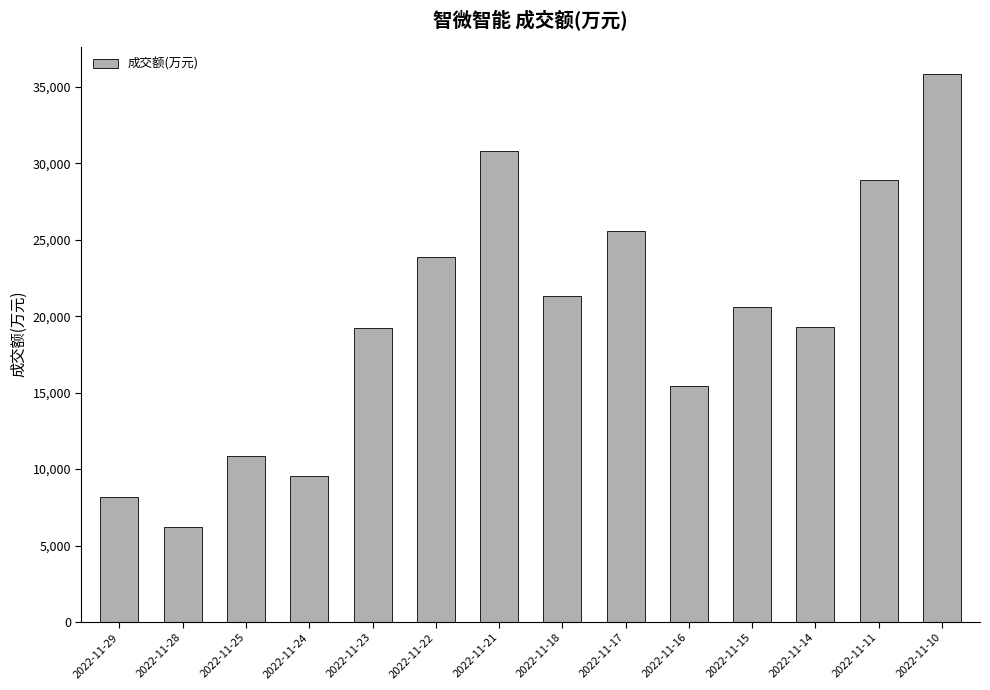

How many values are below 20607?

7